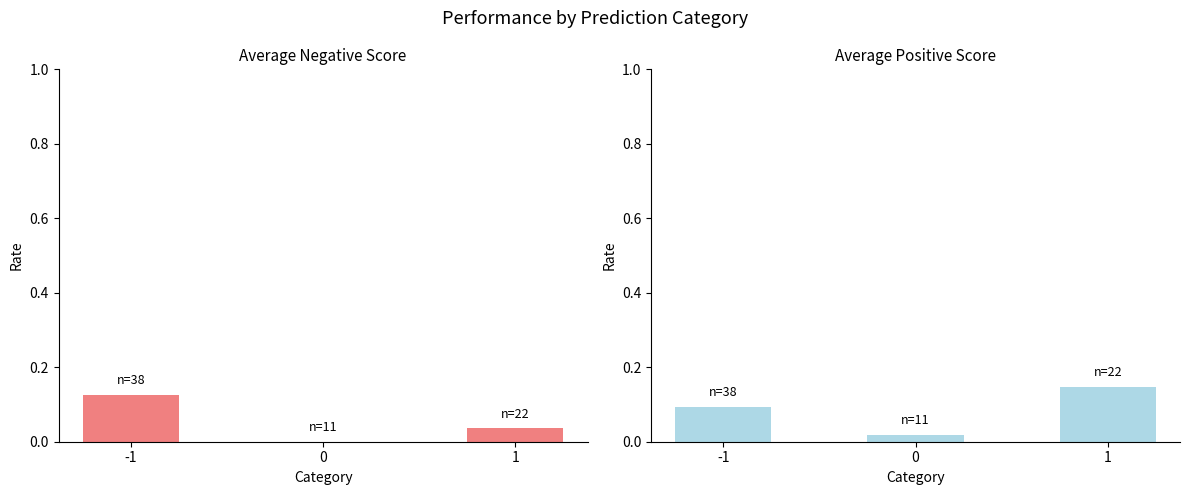

Reading right to left, extract all data points from this chart.

Negative: 0.0	0.0	0.1
Positive: 0.1	0.0	0.1